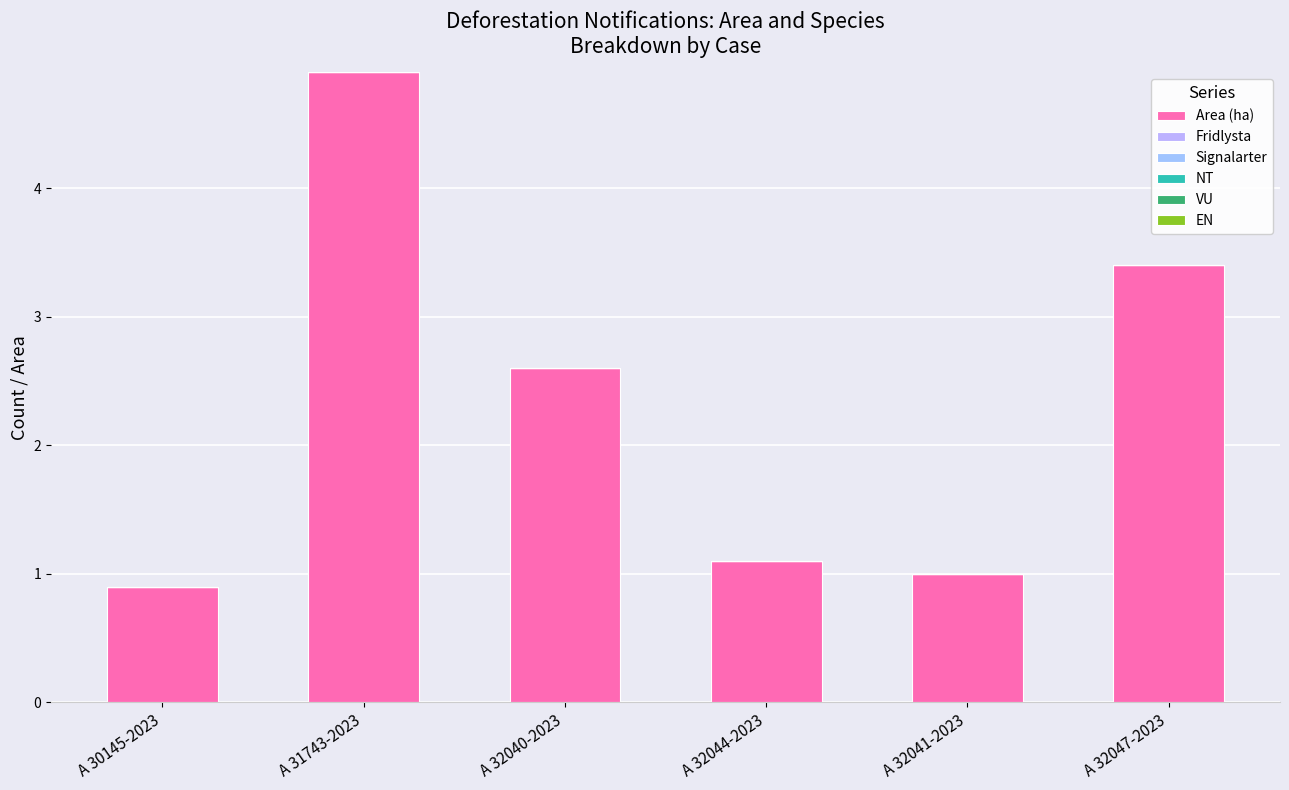

How many bars are there in total?

6